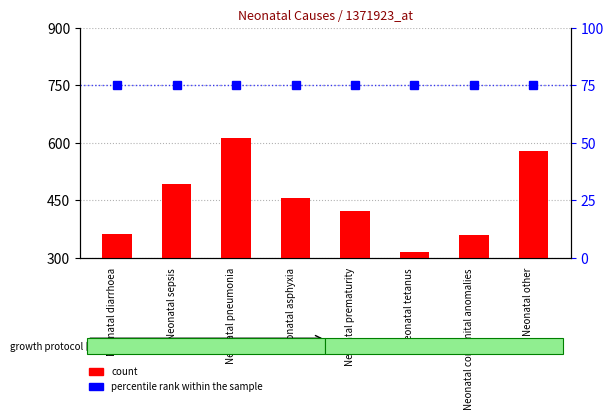

How many data points in count are above 455?

4